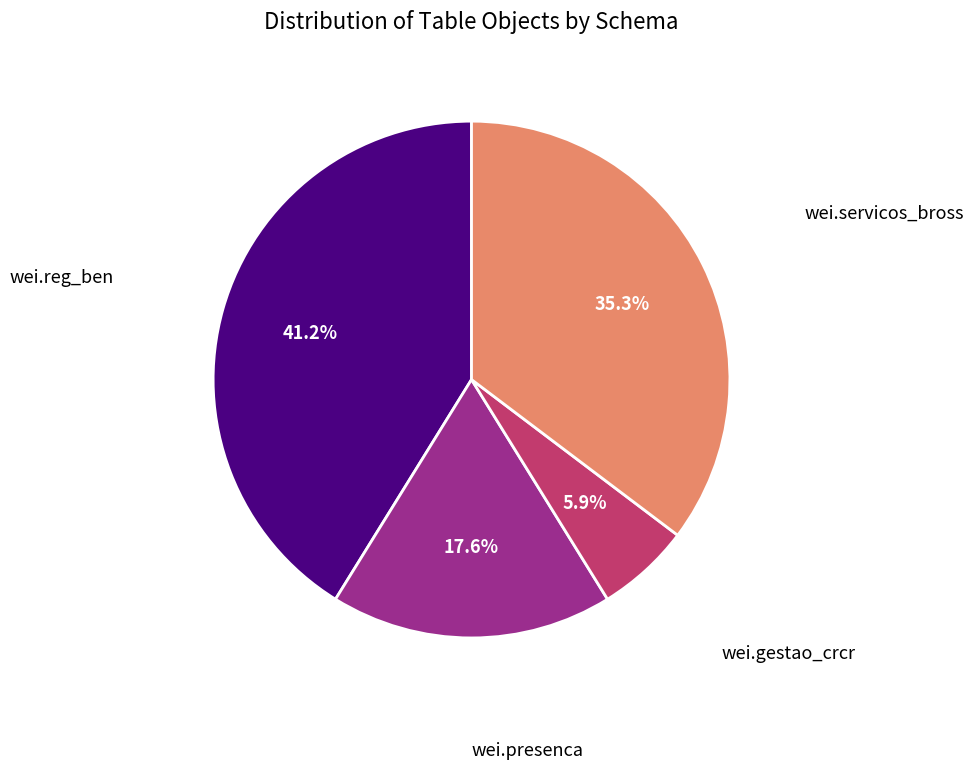

Count the number of slices in the pie.

4